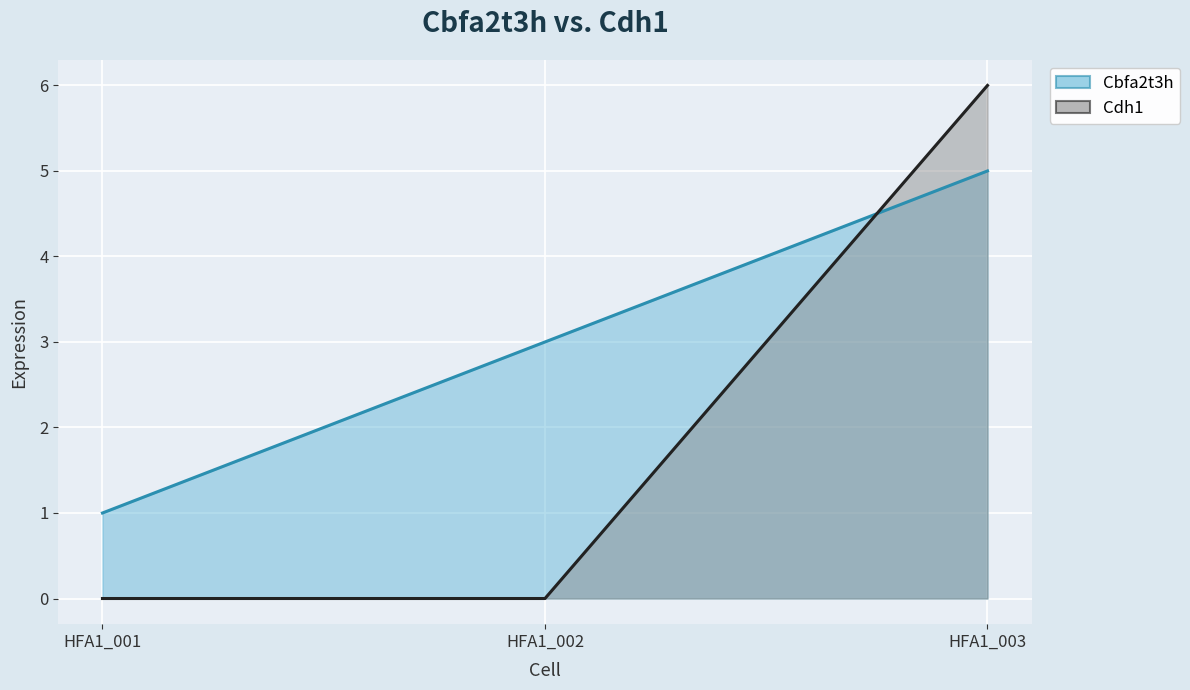

At HFA1_001, list the series in order from largest to smallest.

Cbfa2t3h (line), Cdh1 (line)